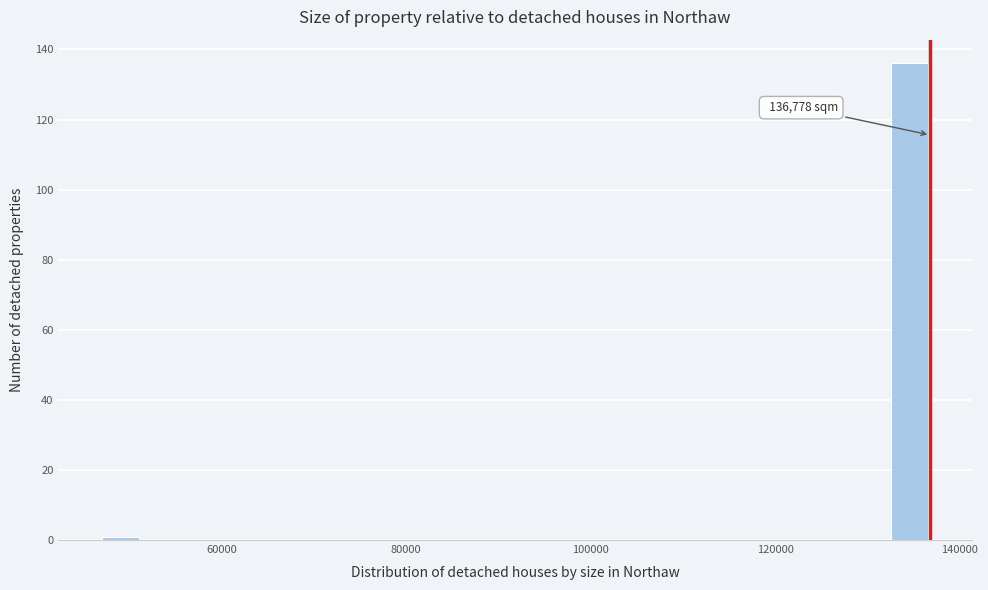

Around what value on the x-axis is the tallest bar? Give the approximate position of its centre, as read against the axis.

134000